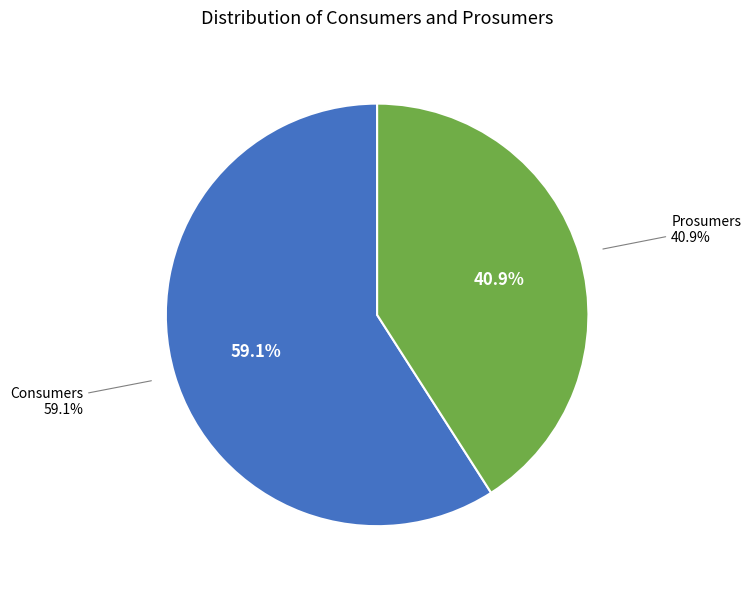

To the nearest percent, what percentage of the pie is Prosumers?

41%